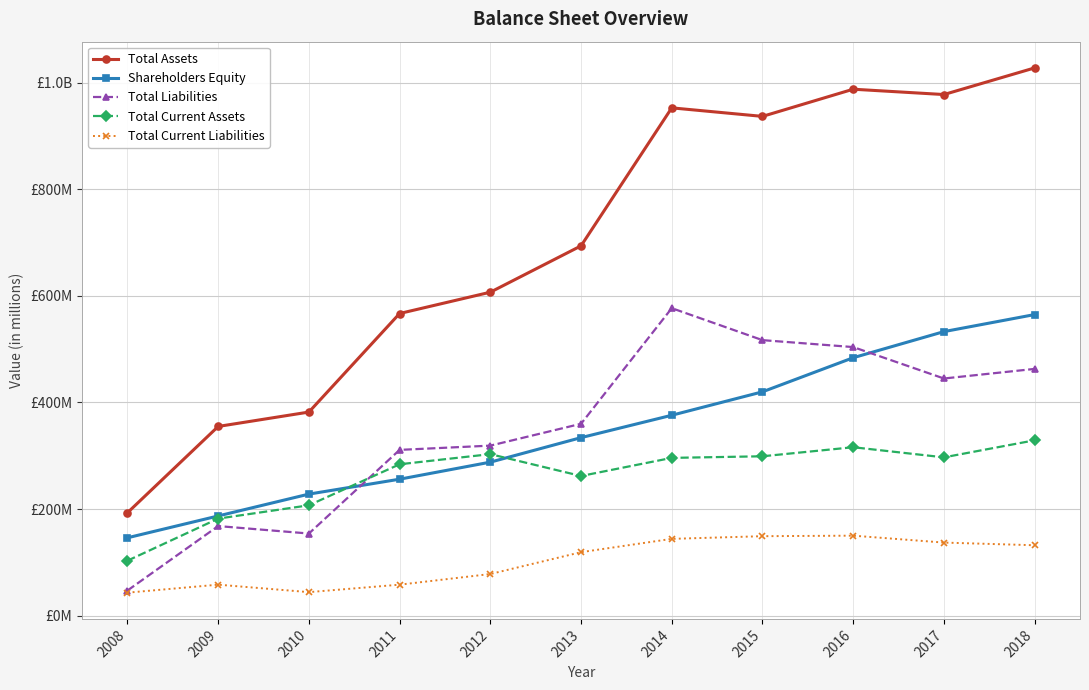

True or false: Total Current Assets and Total Assets intersect in this chart.

False